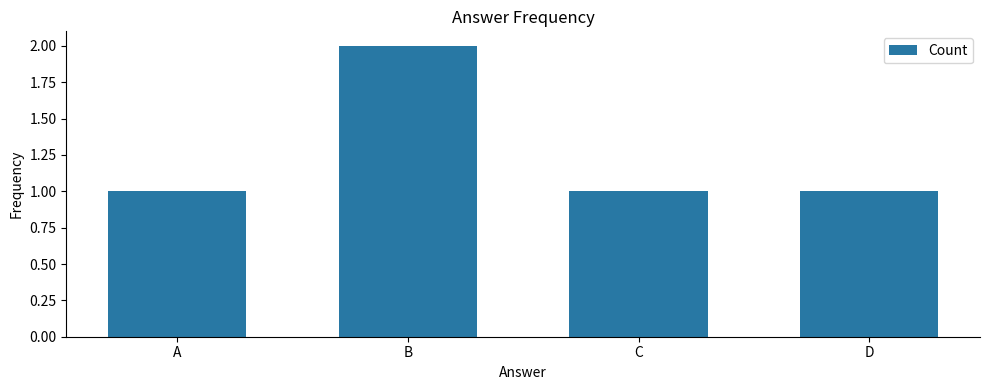

Approximately how many times larger is the value at C compared to D?

1.0